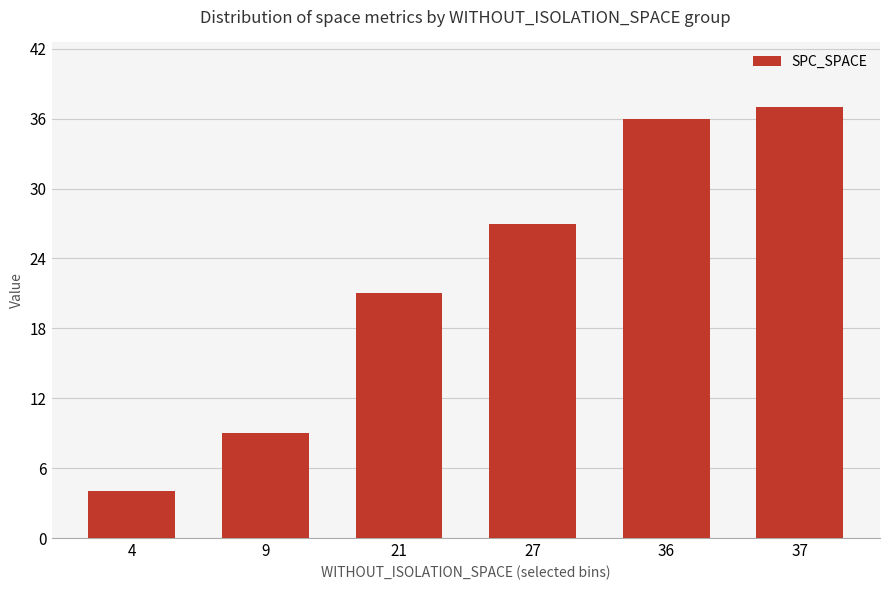

What is the difference between the second highest and minimum values?

32